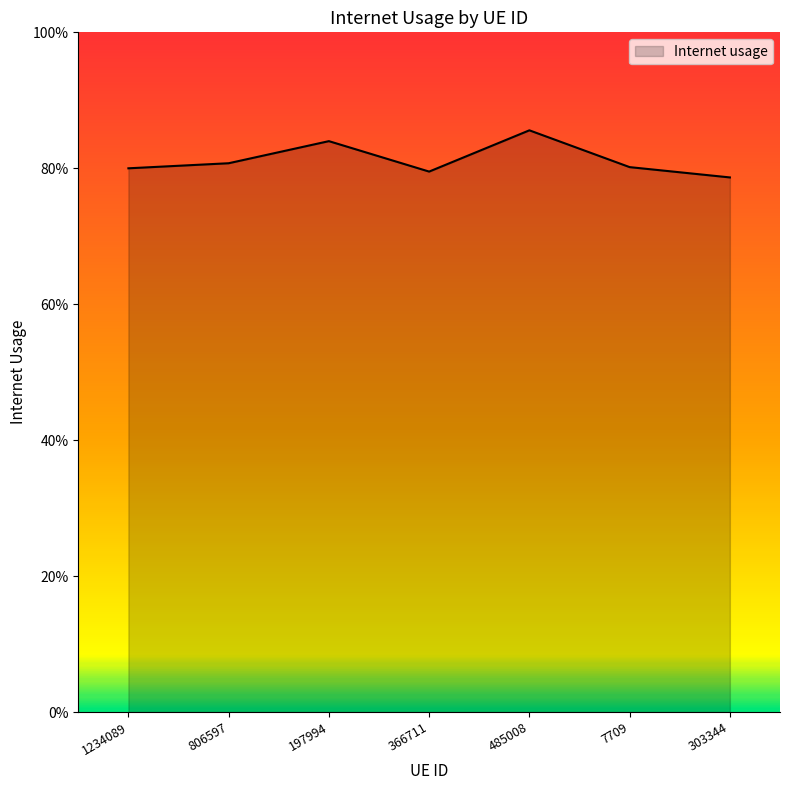

Read the value at 1234089.

0.8